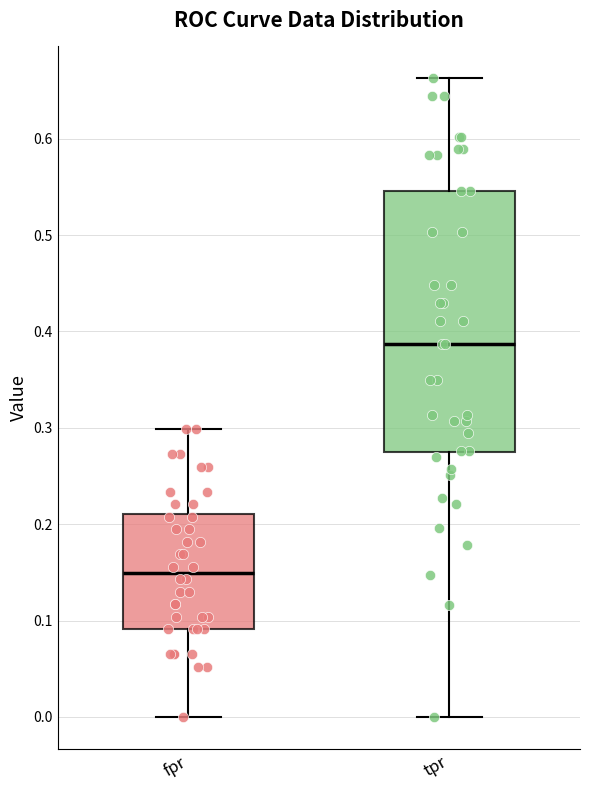

Where does the median line of the box for tpr sit on the y-axis? The values are not printed on the chart, so give them approximately, as read against the axis.

0.39